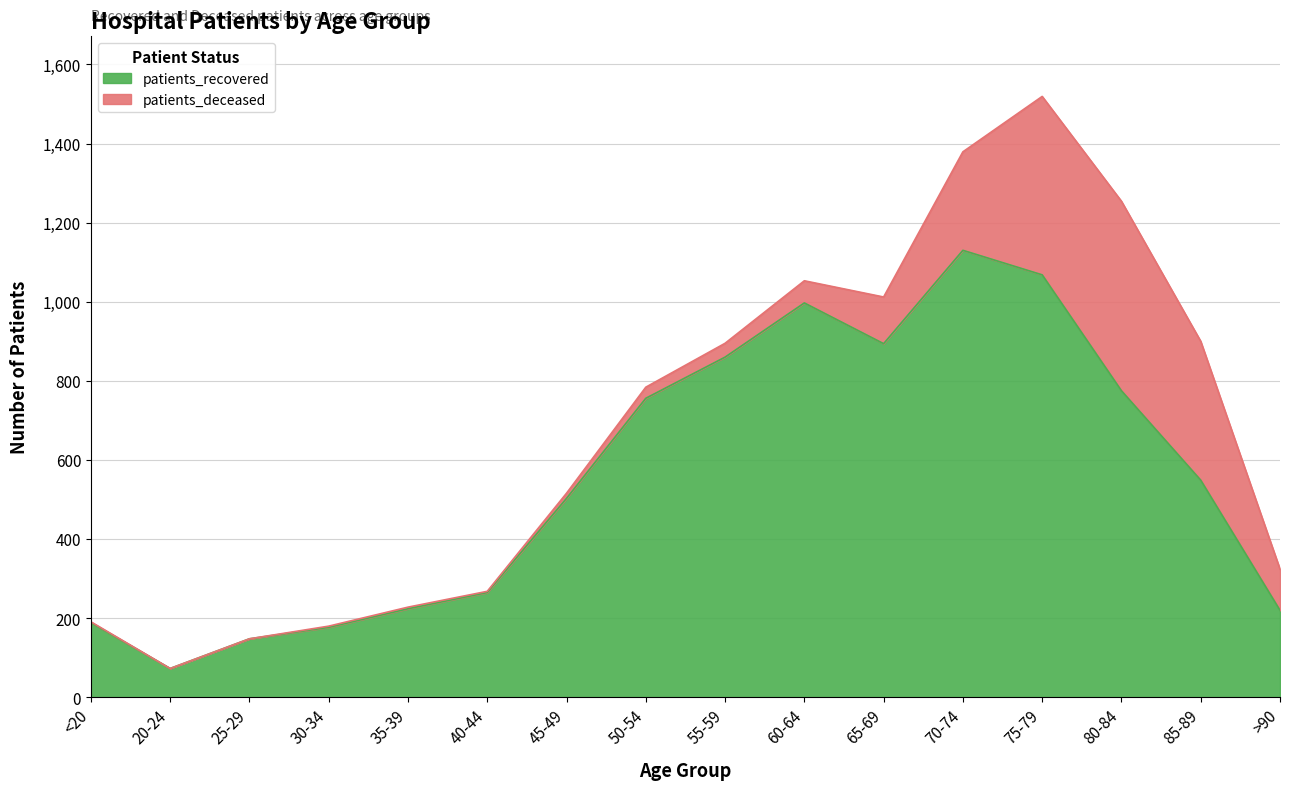

At which label is the value closest to 601?

85-89